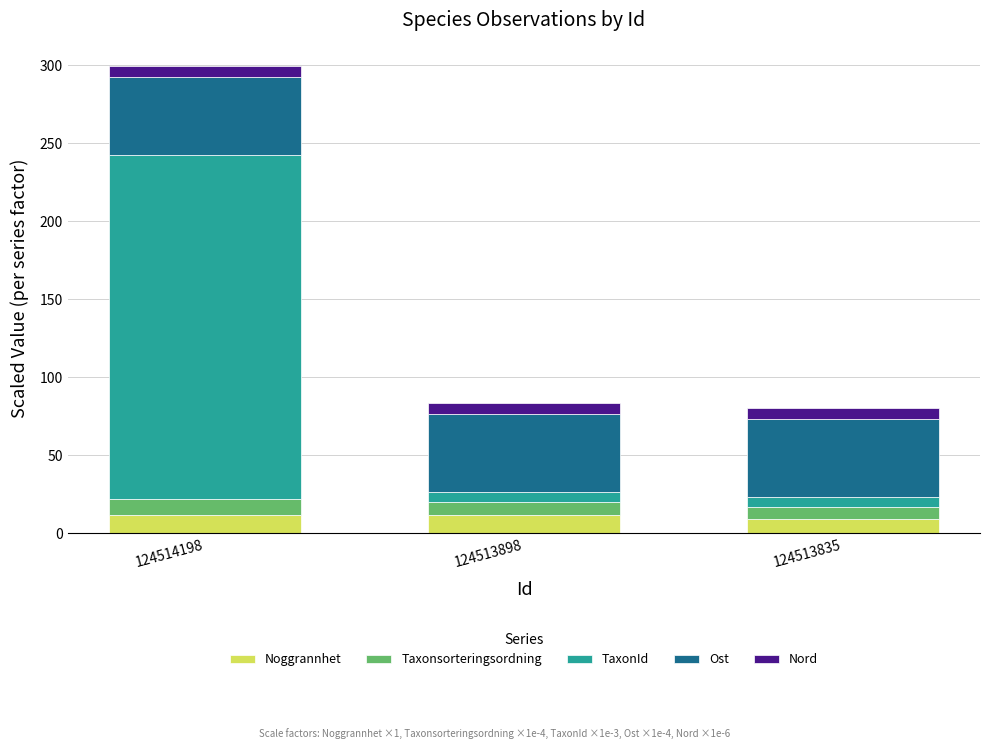

How many bars are there in total?

3